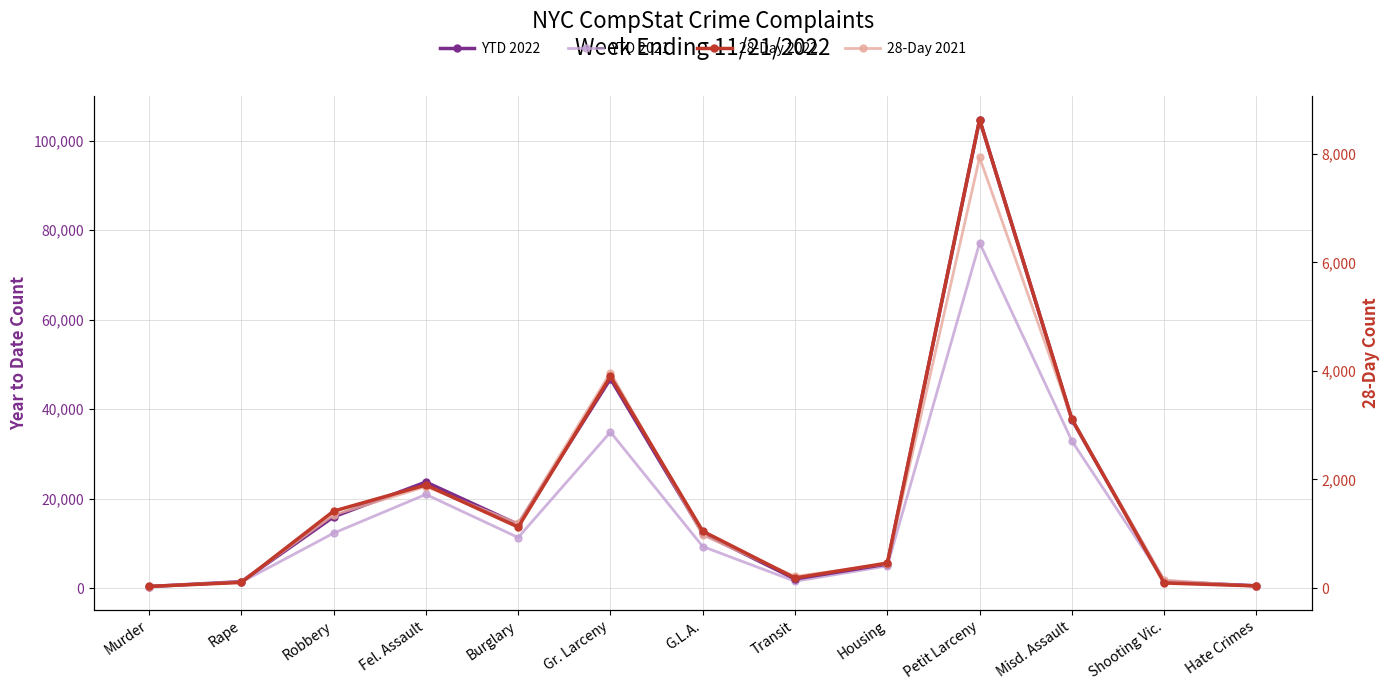

Is it true that 28-Day 2022 equals 3073 at Fel. Assault?

False